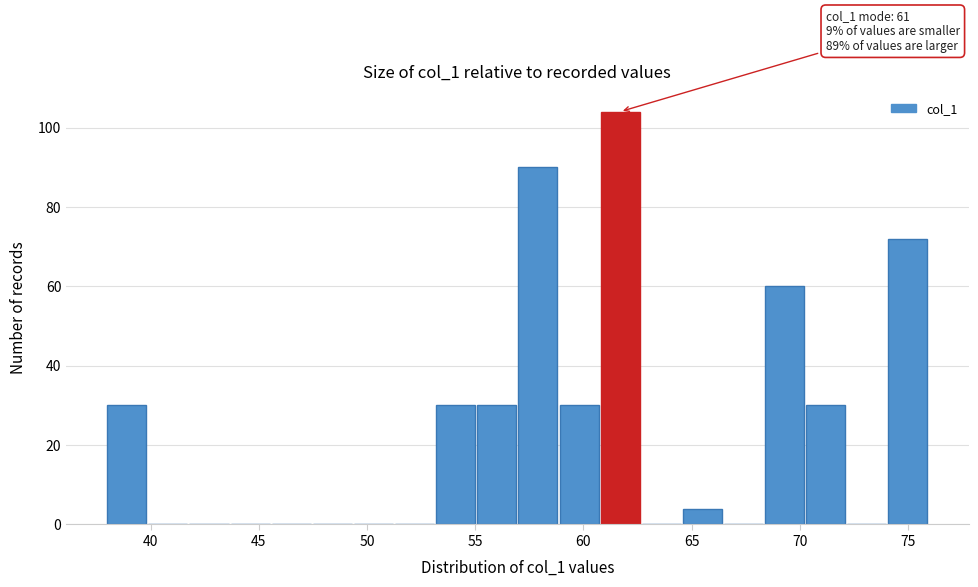

Read against the x-axis, roughly where is the centre of the tallest bar?

61.5